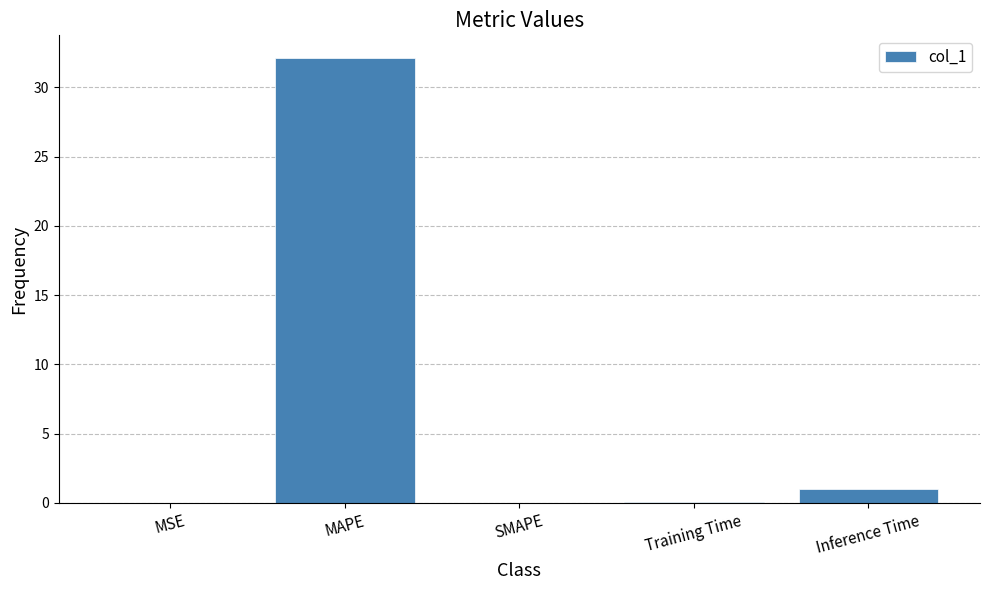

The chart shows a value of -13.9 at SMAPE. True or false?

False